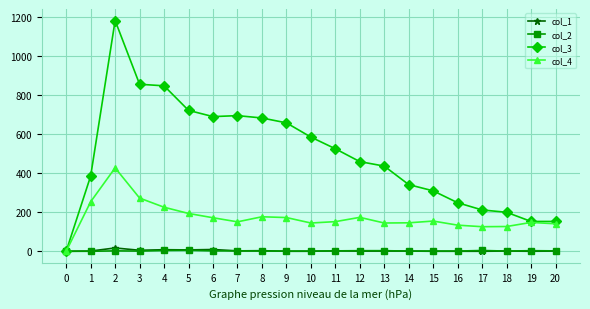

True or false: col_3 has more than 0 interior local peaks.

True